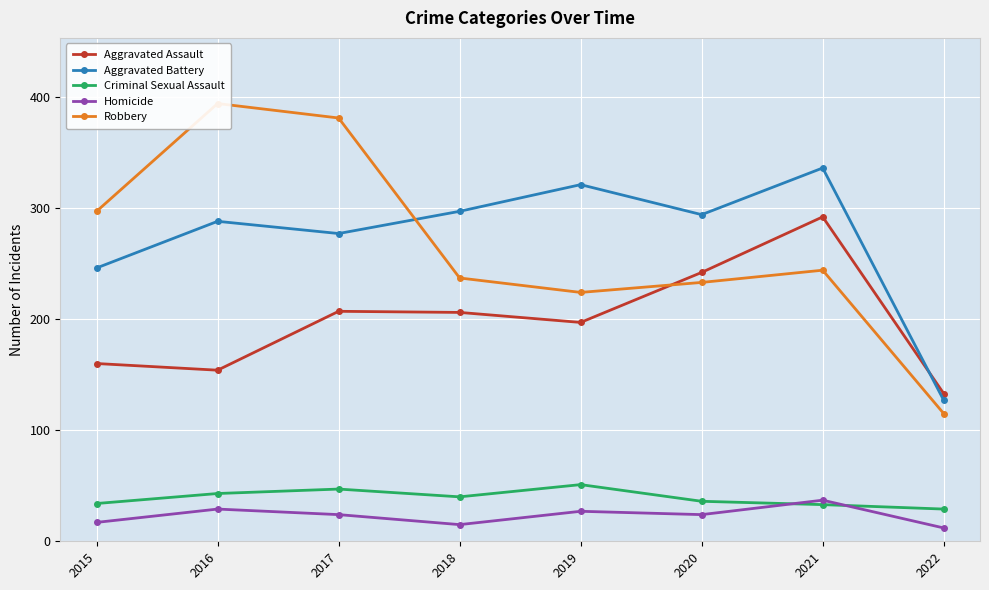

What is the average value of the Aggravated Assault series?

199